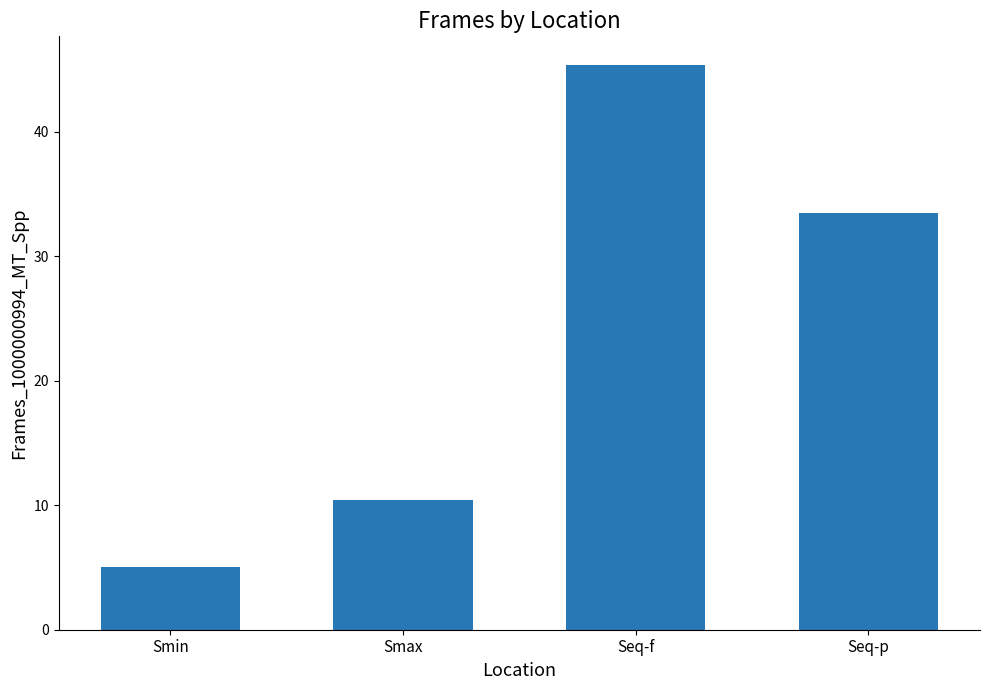

The chart shows a value of 45.4 at Seq-f. True or false?

True